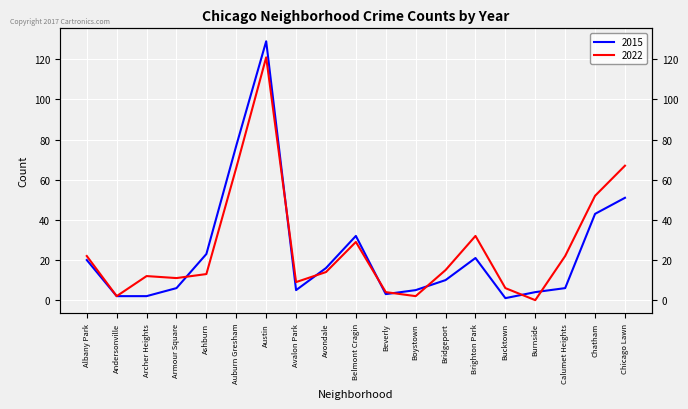

How many interior local peaks does the 2015 series have?

3